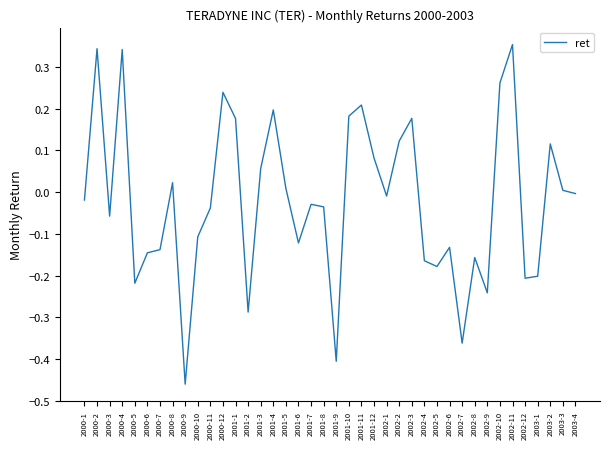

What position from the right is 2002-6?

11